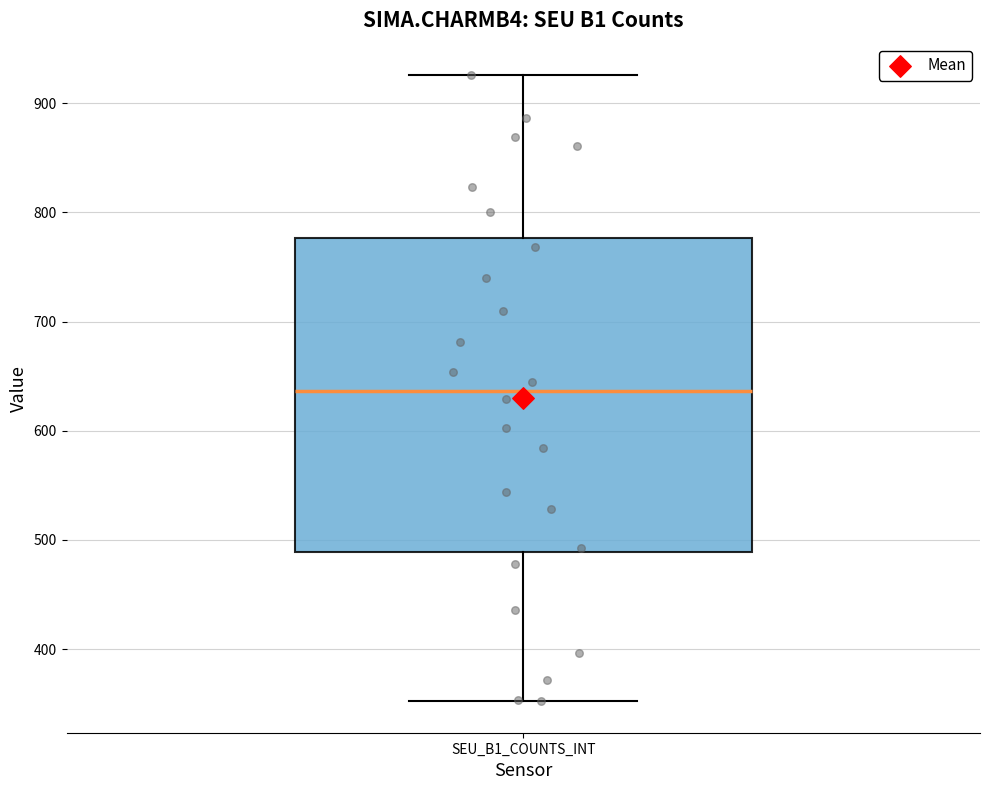

Read this box plot against the y-axis: the position of the median line, the range covered by the box, and the ends of both whiskers. The values are not printed on the chart, so give them approximately, as read against the axis.

median 640, box 490 to 780, whiskers 350 to 930